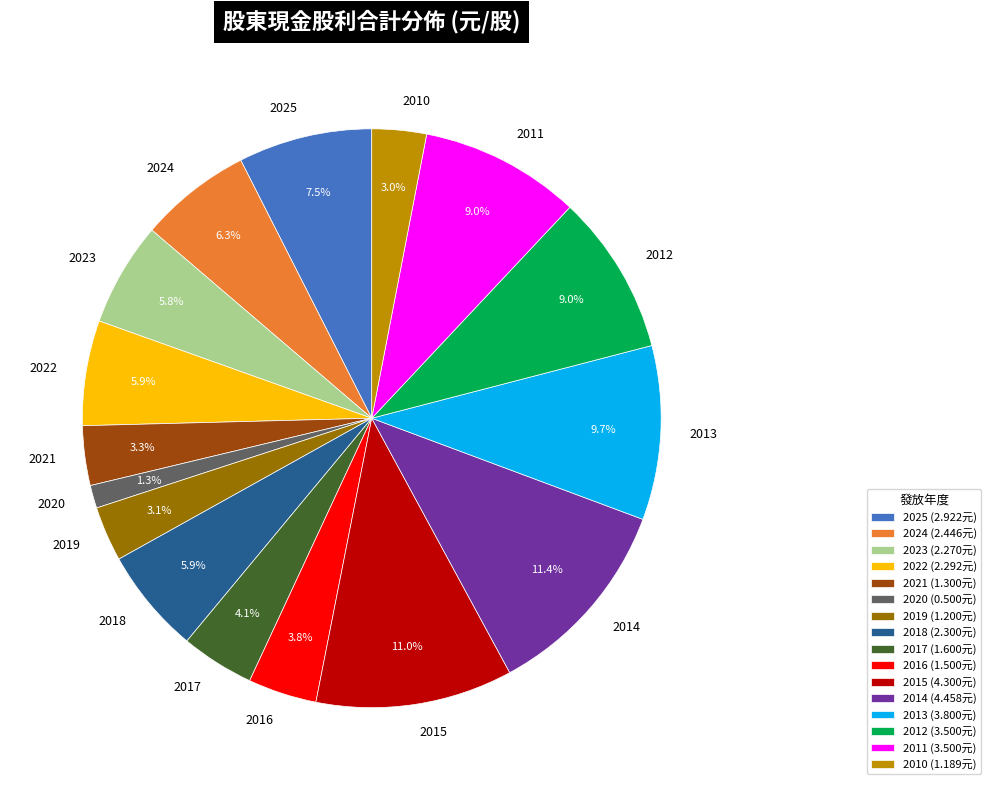

What is the ratio of the value at 2016 to the value at 2010?

1.3